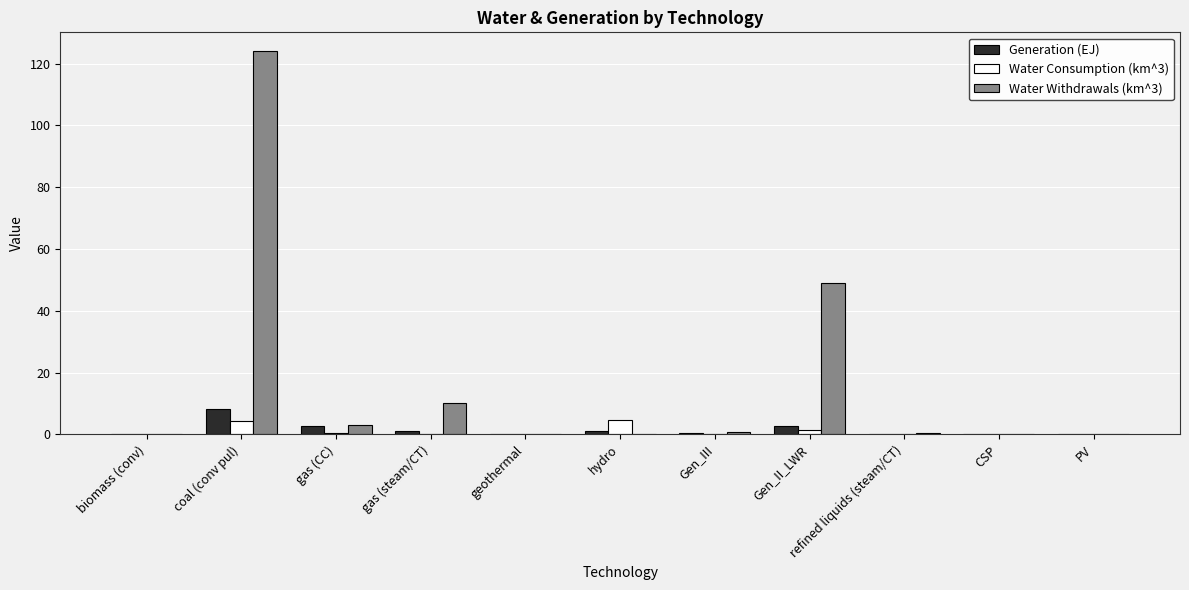

Is it true that Water Withdrawals (km^3) equals 81.7 at Gen_II_LWR?

False